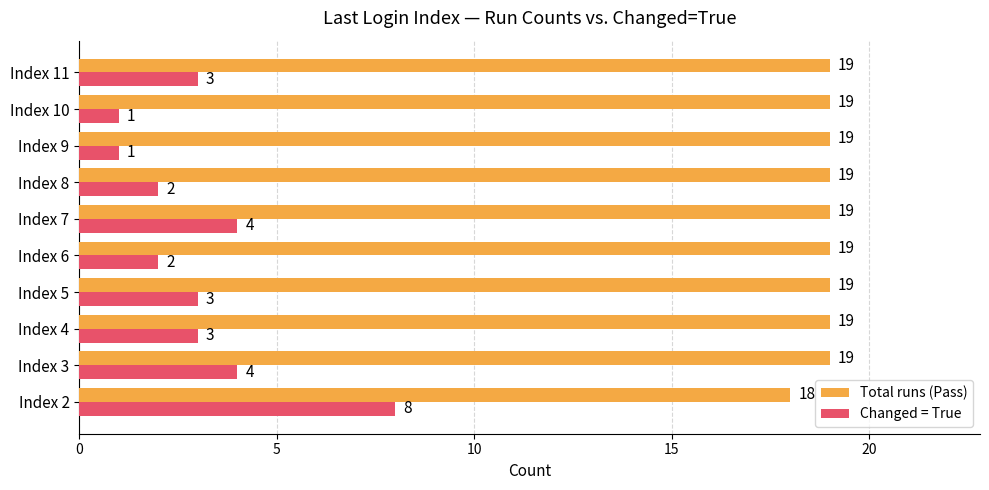

What is the average value of the Total runs (Pass) series?

19